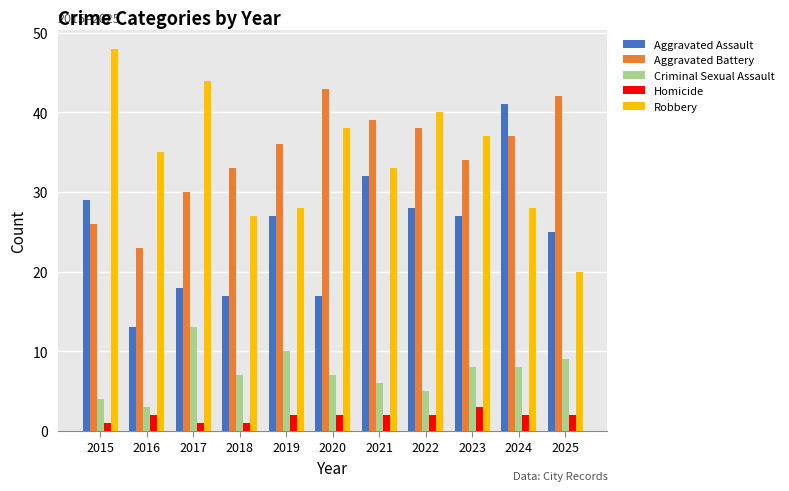

At how many categories does at least one series exceed 25?

11